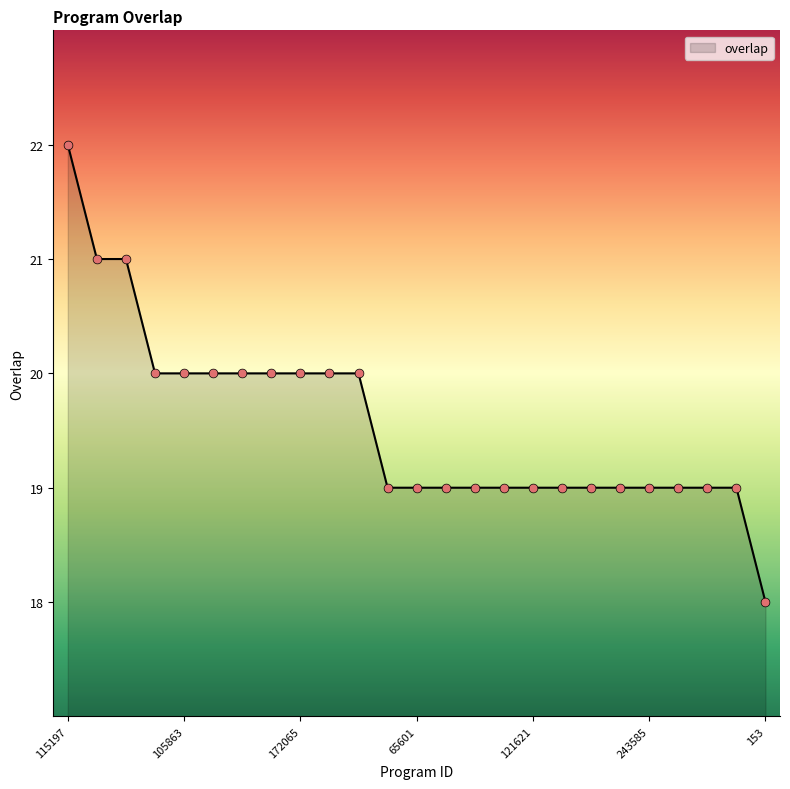

What is the difference between the maximum and minimum values?

4